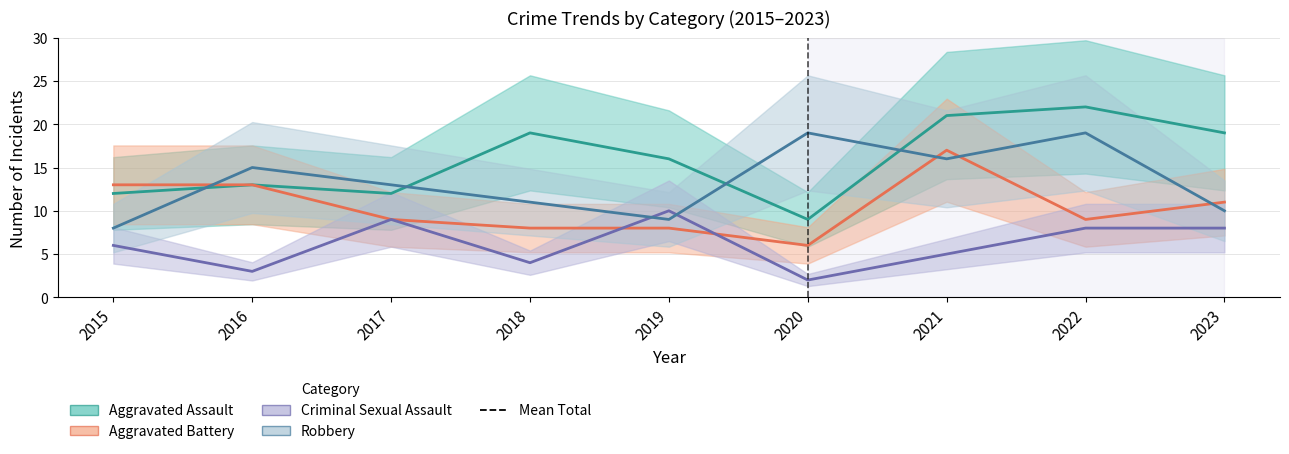

What is the greatest value displayed?

22